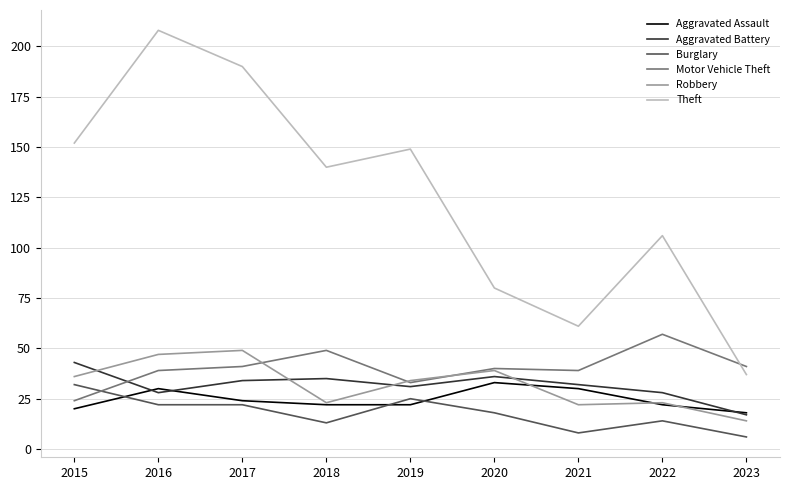

Reading right to left, transcribe all the data shown in this chart.

Aggravated Assault: 18	22	30	33	22	22	24	30	20
Aggravated Battery: 17	28	32	36	31	35	34	28	43
Burglary: 6	14	8	18	25	13	22	22	32
Motor Vehicle Theft: 41	57	39	40	33	49	41	39	24
Robbery: 14	23	22	39	34	23	49	47	36
Theft: 37	106	61	80	149	140	190	208	152